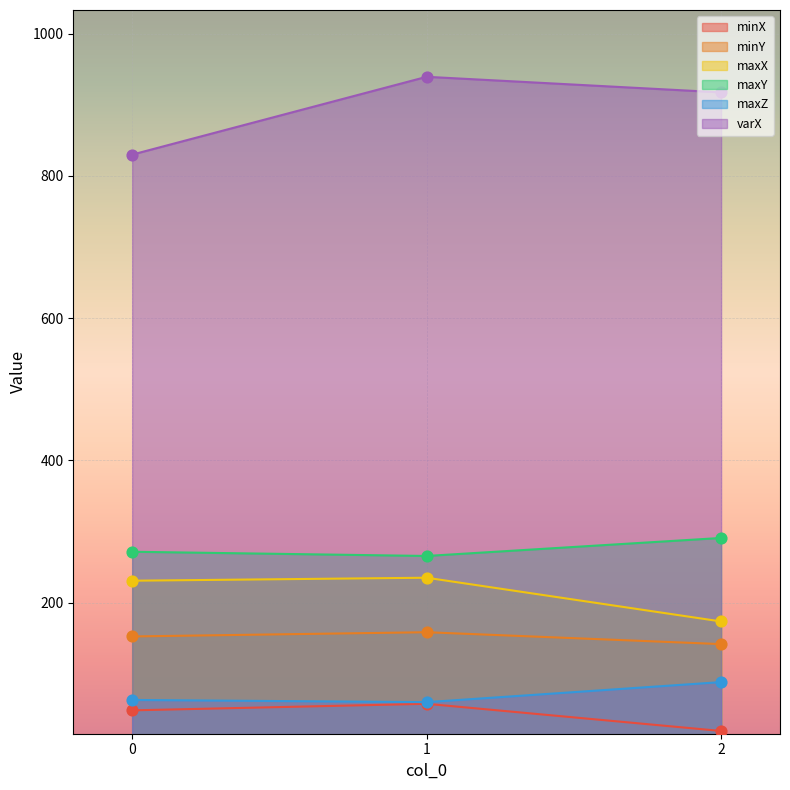

Which series reaches the maximum Y coordinate?

varX